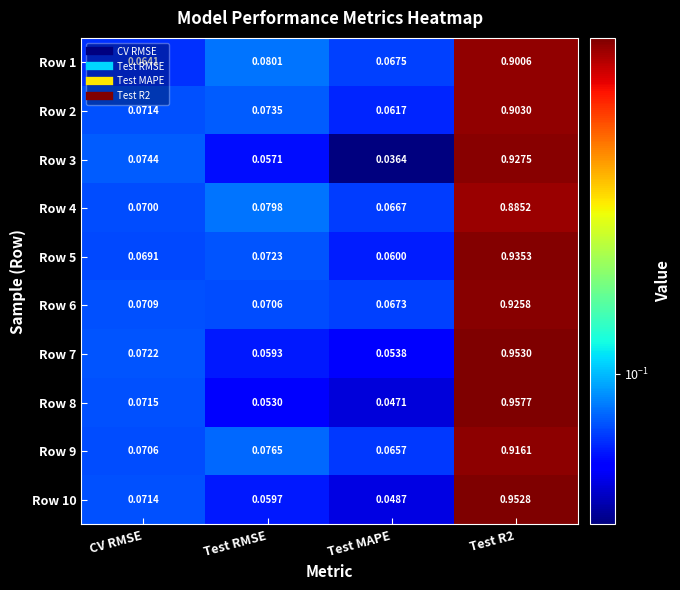

At which category does the chart reach its minimum across all series?

Test MAPE